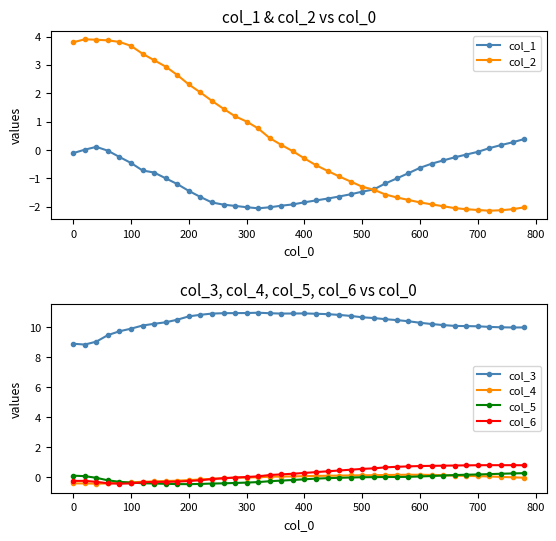

What is the lowest value of the col_3 series?

8.8